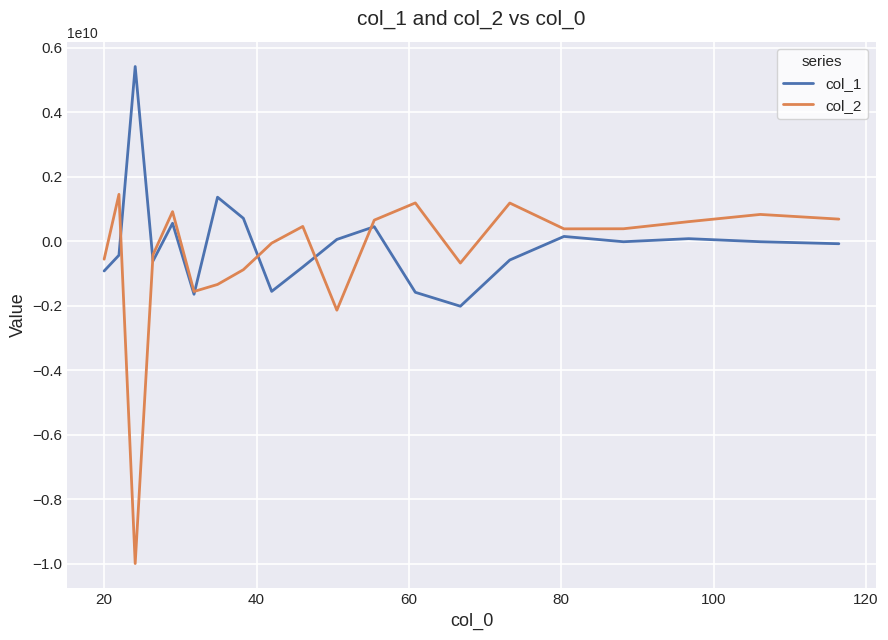

Which series has the widest spread of values?

col_2